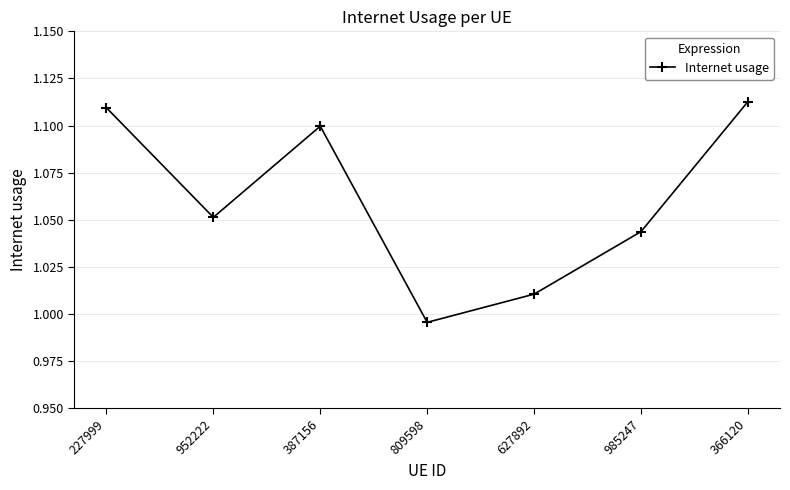

What position from the right is 227999?

7